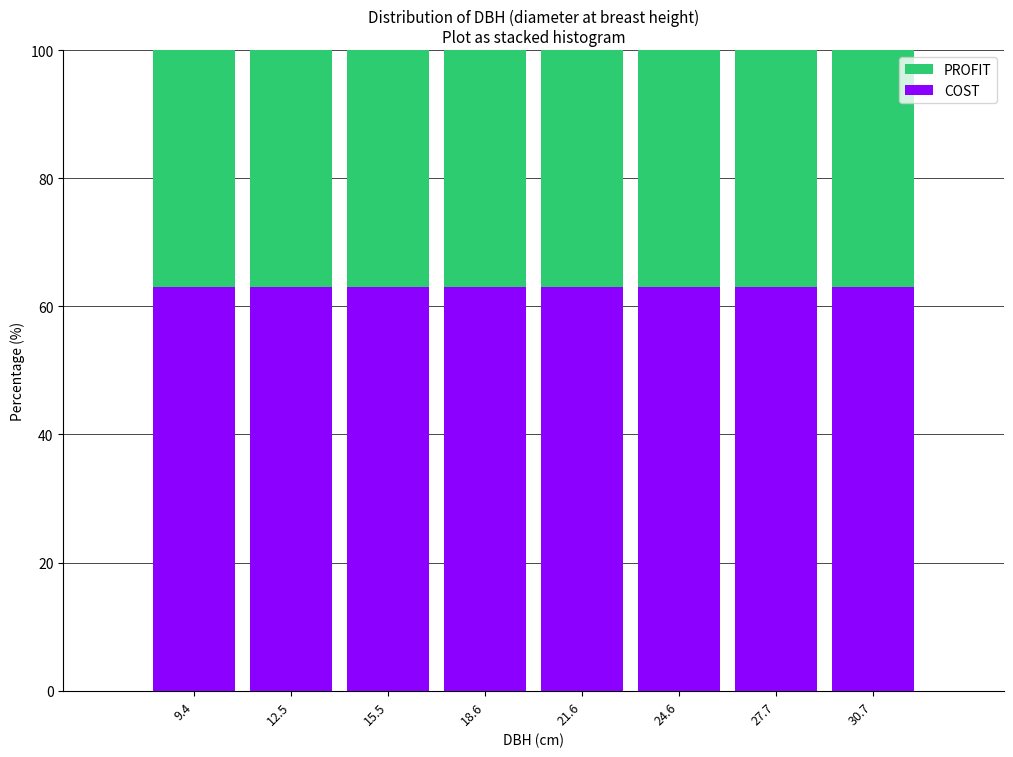

Reading left to right, list every stacked bar in this chart as the range it spans on the x-axis followed by its total height. Neither the bar edges nor the heights are printed on the chart, so give them approximately, as read against the axes.

8.0 to 11.0: 100
11.0 to 14.0: 100
14.0 to 17.0: 100
17.0 to 20.0: 100
20.0 to 23.0: 100
23.0 to 26.0: 100
26.0 to 29.0: 100
29.0 to 32.5: 100